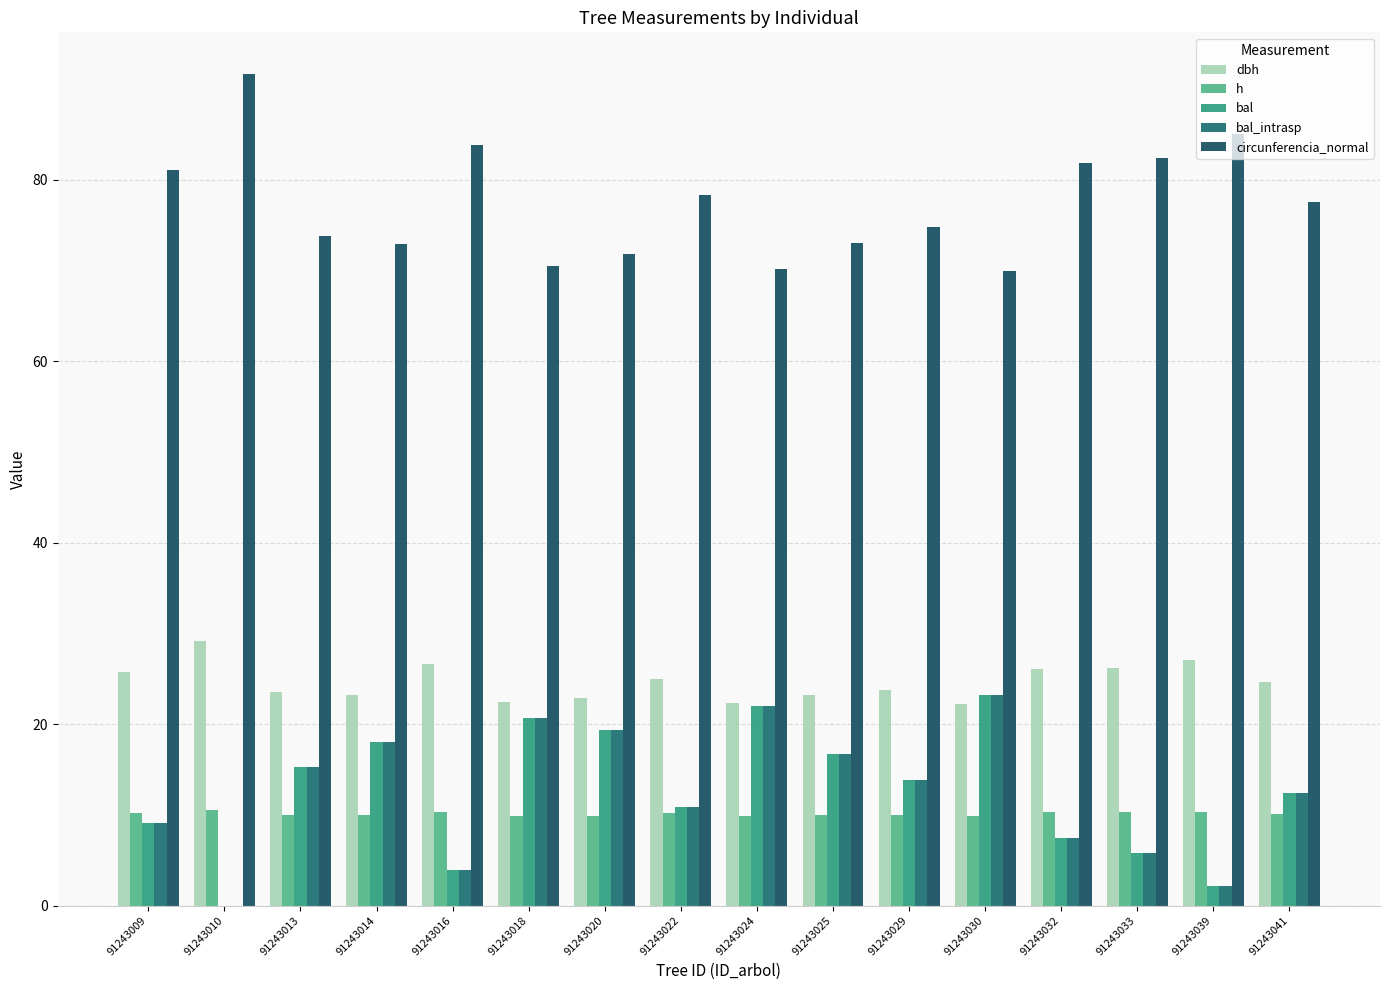

What is the difference between the bal_intrasp values at 91243022 and 91243009?

1.7